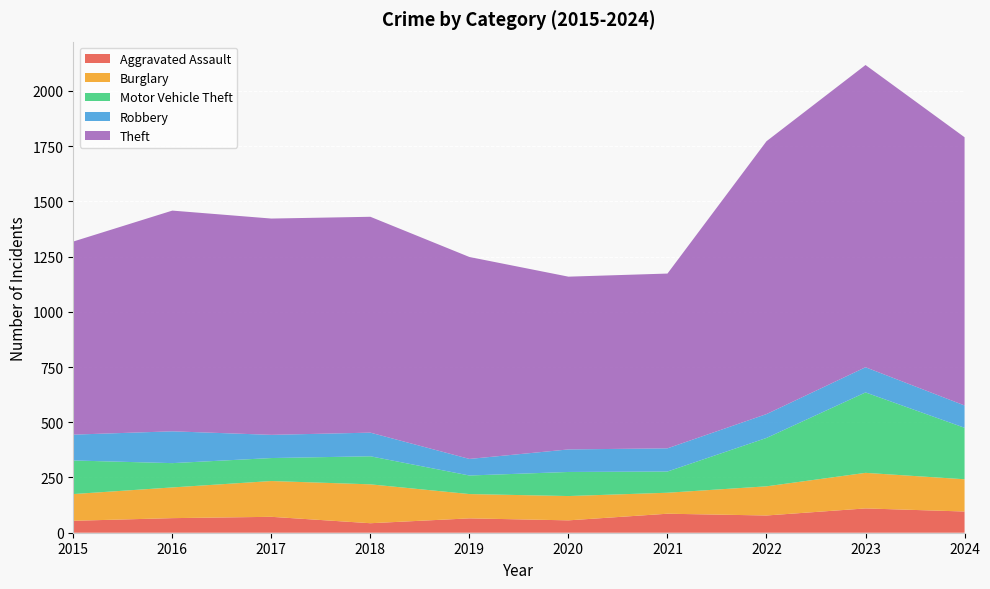

Reading left to right, list all the values displayed in this chart.

Aggravated Assault: 2015=54	2016=66	2017=72	2018=43	2019=65	2020=56	2021=86	2022=78	2023=110	2024=96
Burglary: 2015=121	2016=139	2017=162	2018=176	2019=110	2020=110	2021=95	2022=132	2023=161	2024=146
Motor Vehicle Theft: 2015=152	2016=110	2017=104	2018=127	2019=84	2020=109	2021=96	2022=219	2023=364	2024=233
Robbery: 2015=117	2016=144	2017=105	2018=107	2019=75	2020=102	2021=105	2022=108	2023=114	2024=101
Theft: 2015=874	2016=999	2017=979	2018=977	2019=914	2020=782	2021=791	2022=1235	2023=1368	2024=1214